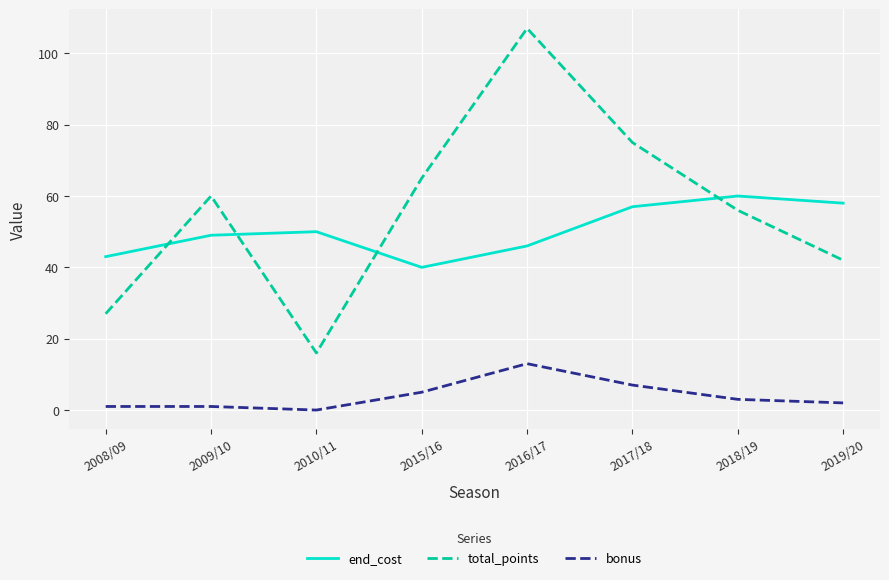

Does the chart have visible grid lines?

Yes